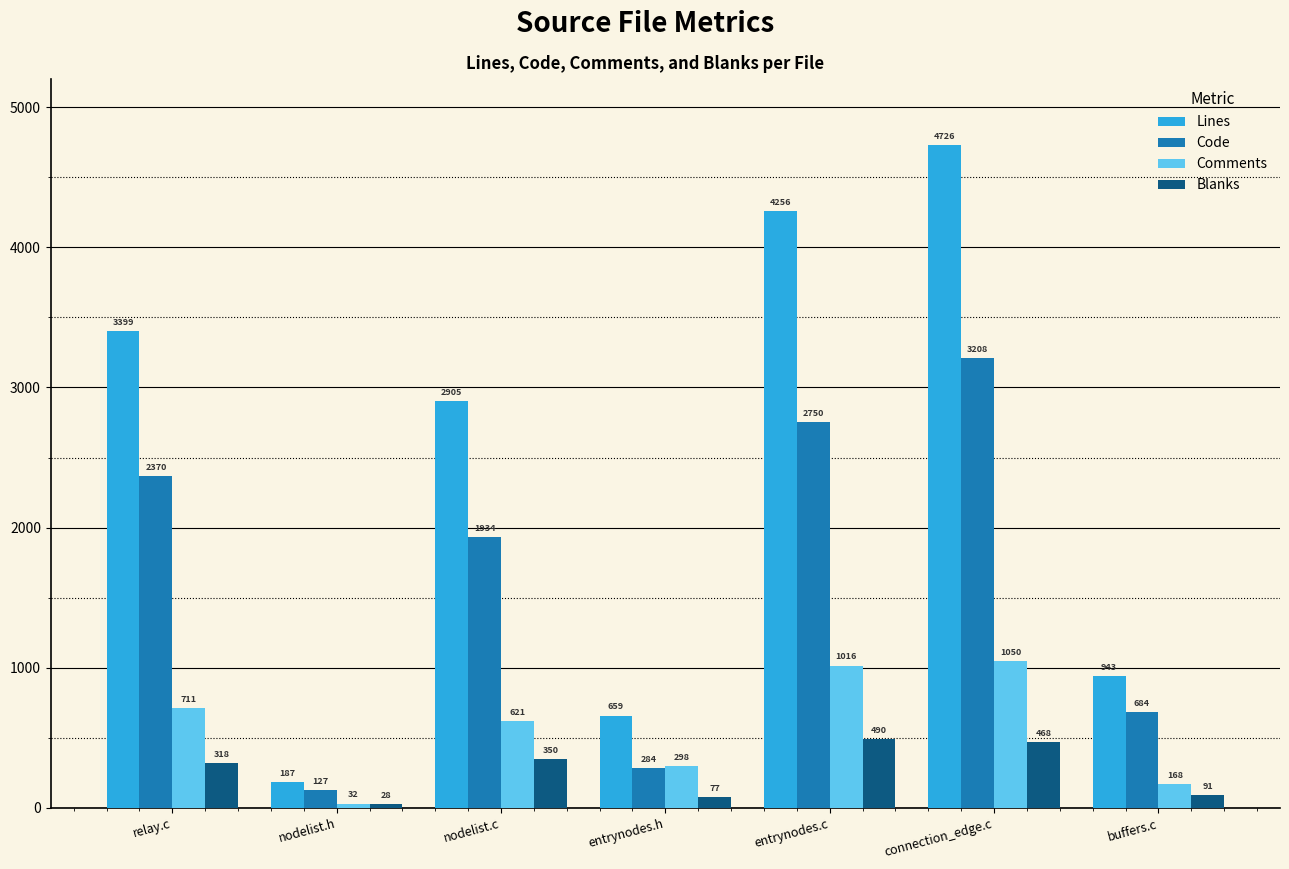

What is the difference between the highest and lowest values at buffers.c?

852